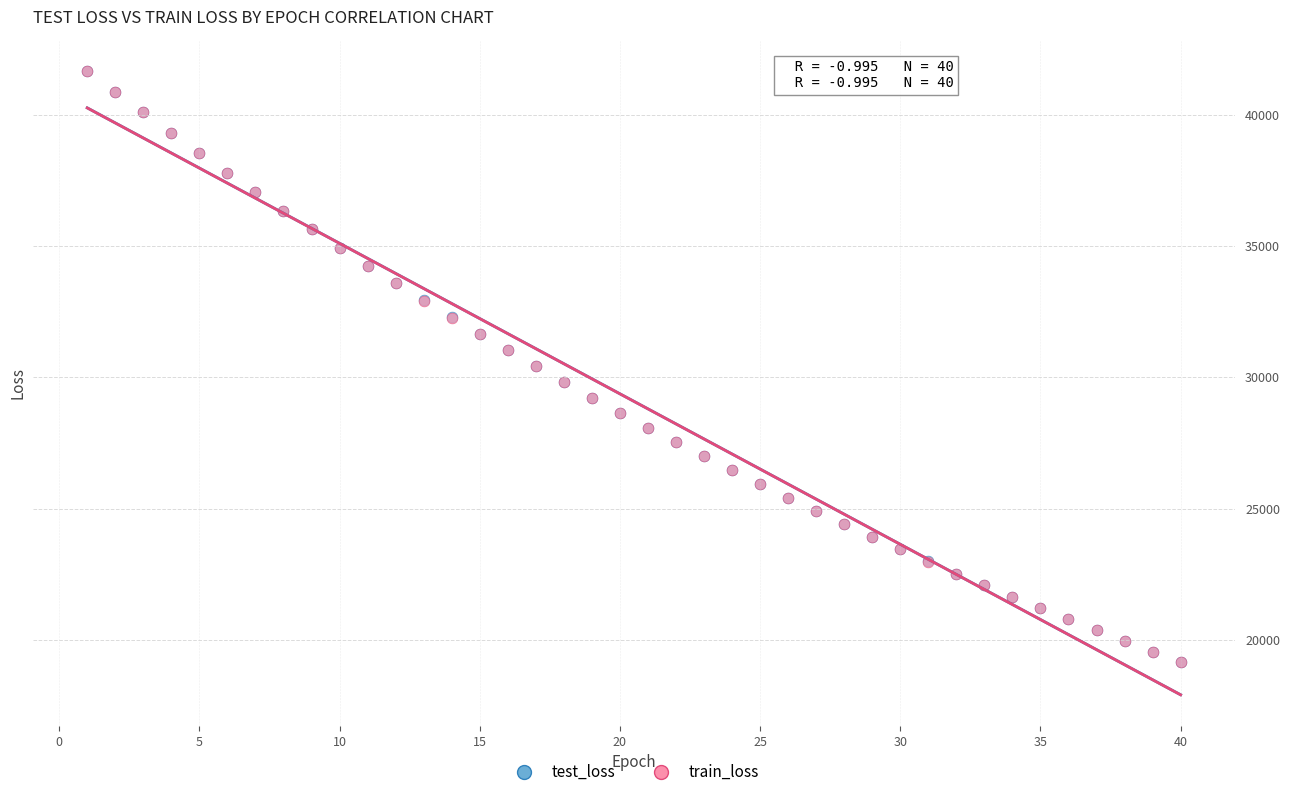

Which series has the widest spread of Y values?

train_loss